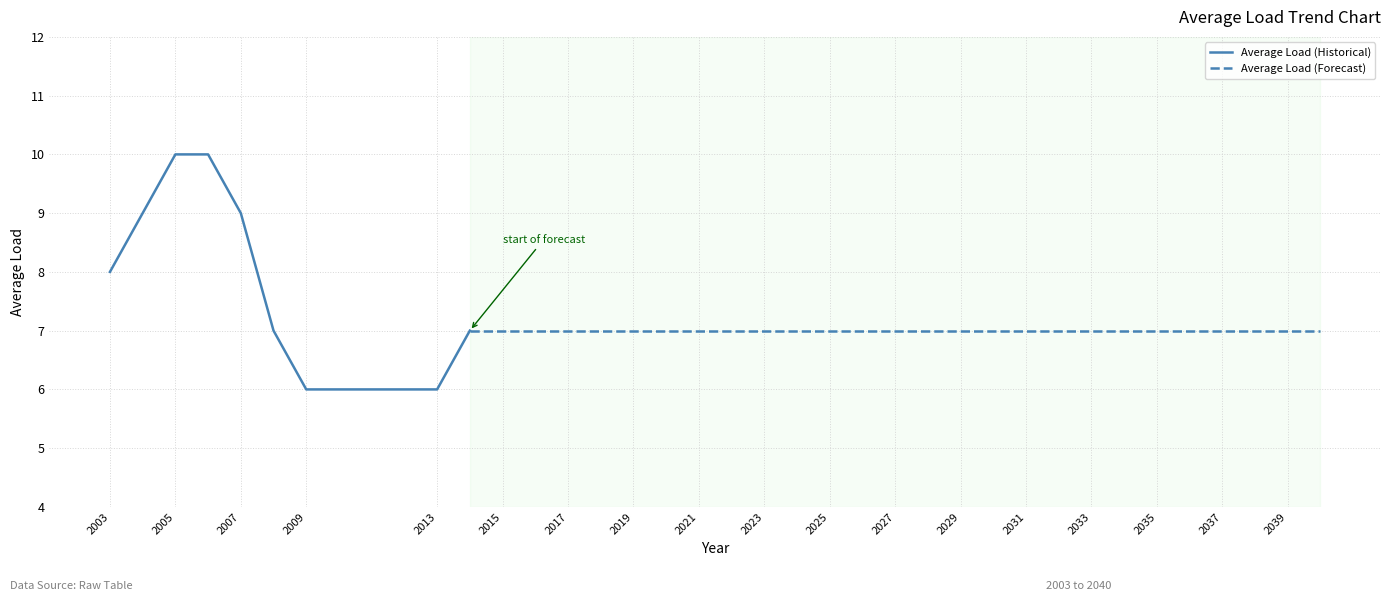

How many data points does each series have?

36